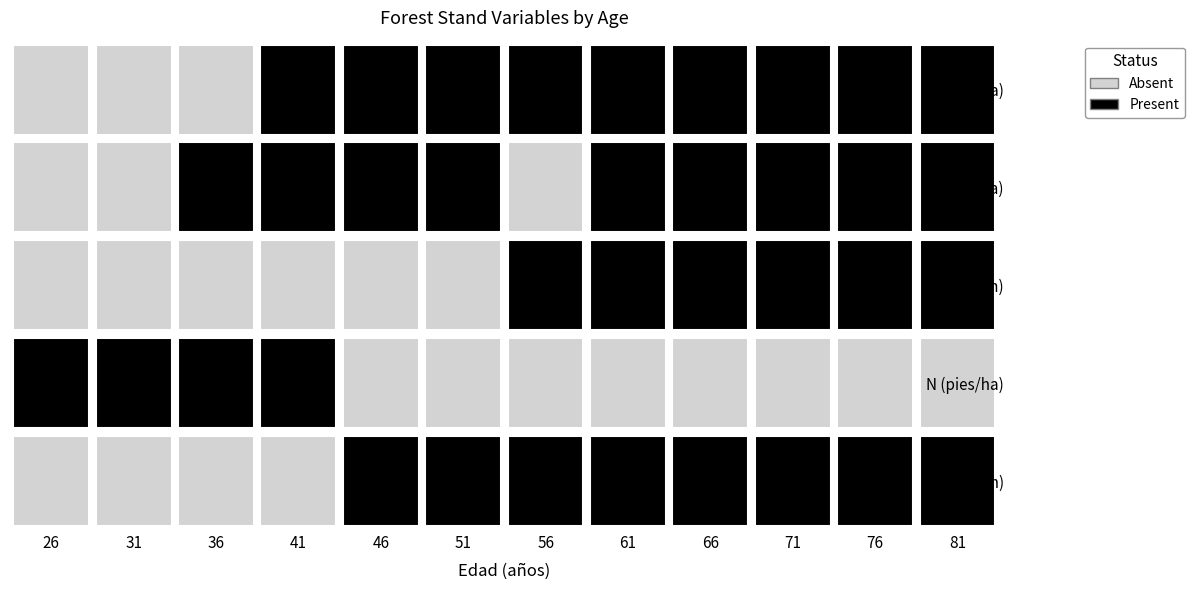

Between 66 and 81, which is larger?

81